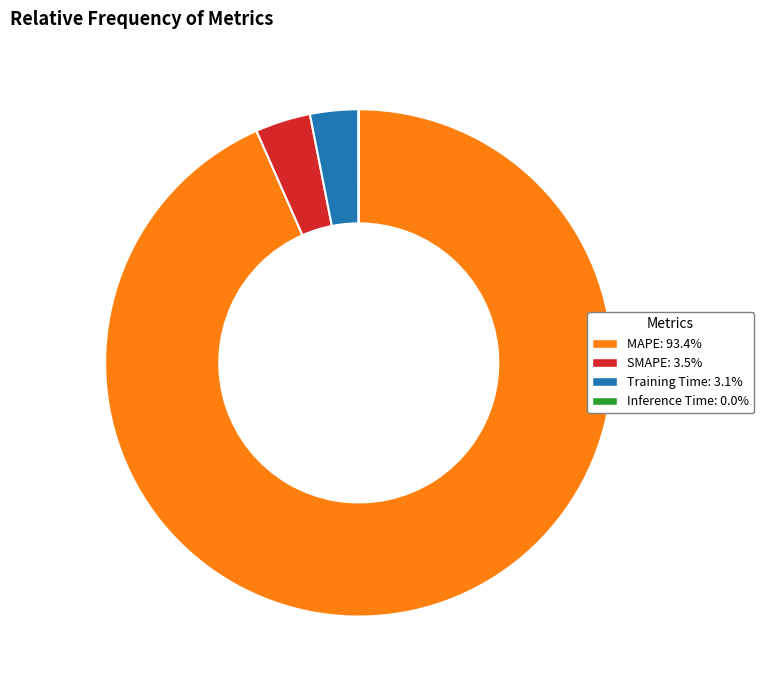

Which slice is the largest?

MAPE